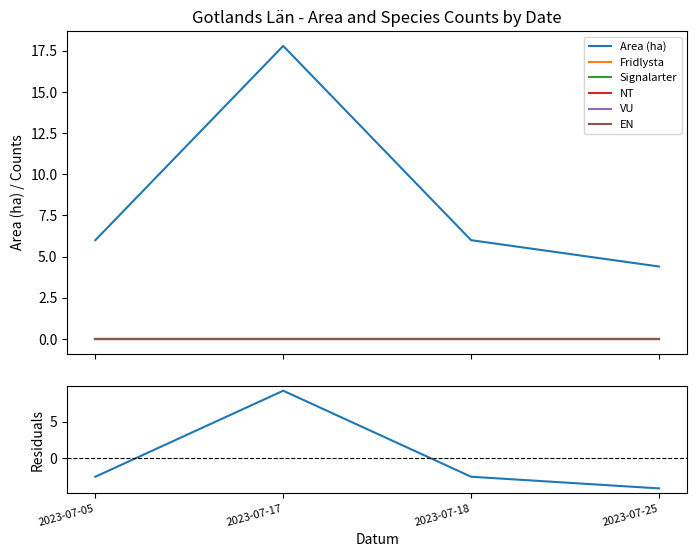

What are all the series names shown in the legend?

Area (ha), Fridlysta, Signalarter, NT, VU, EN